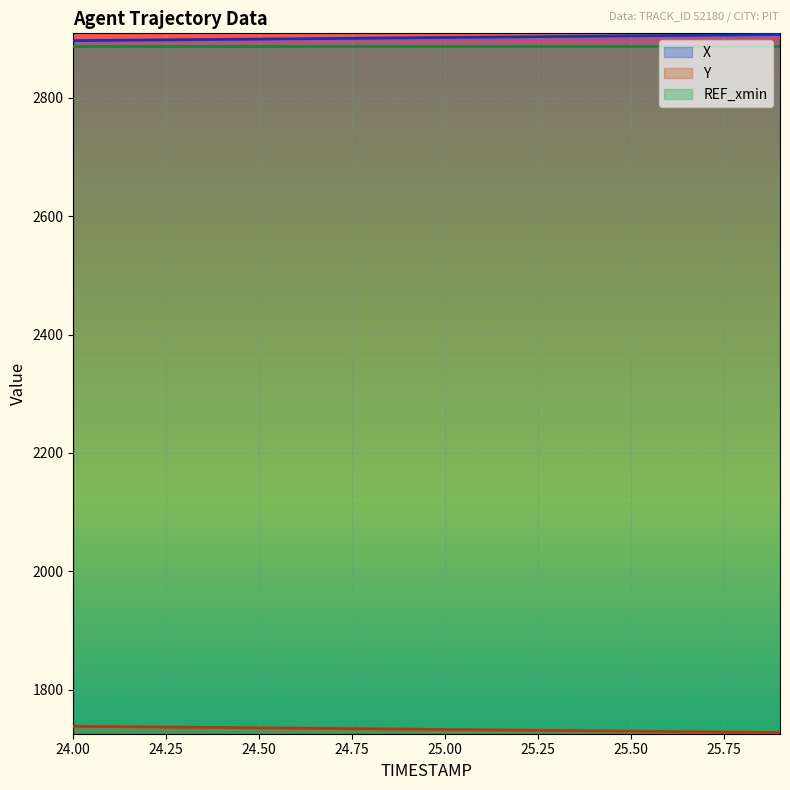

Which series has the largest total across all categories?

X